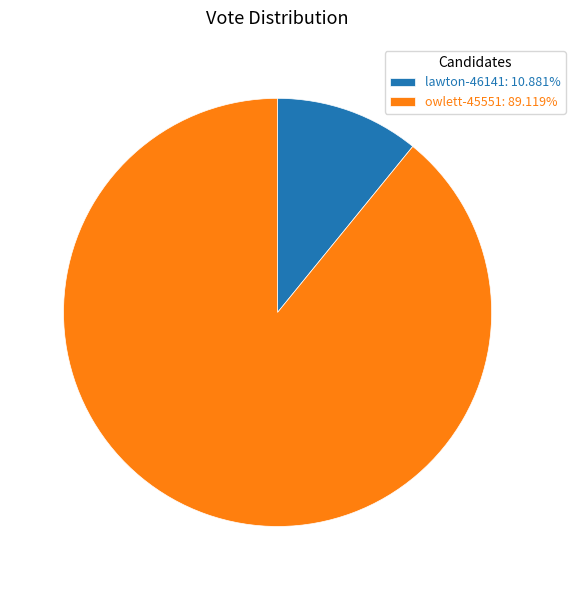

How many slices are in this pie chart?

2